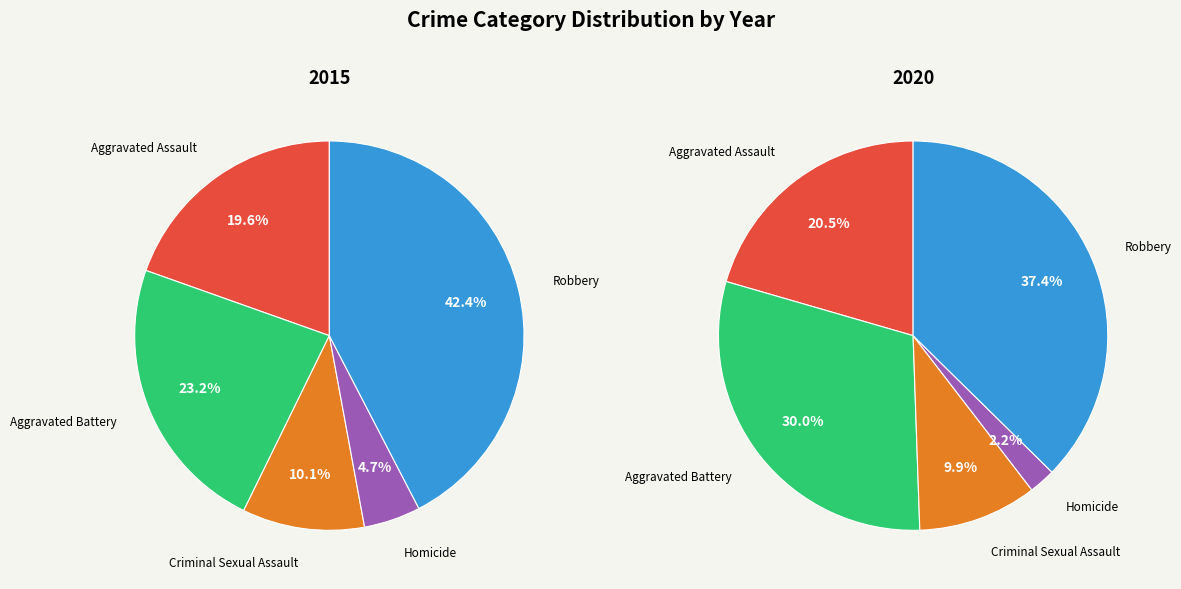

Combined, do Robbery and Homicide account for over 50%?

No